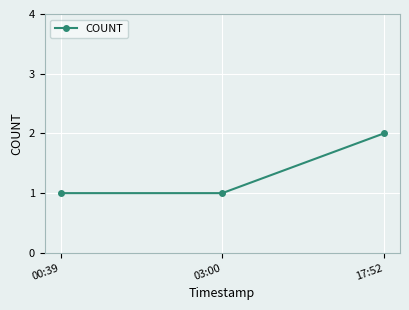

True or false: the data shows 1 at 00:39.

True